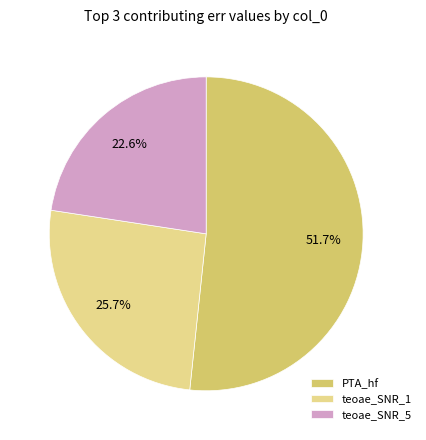

Is the sum of teoae_SNR_1 and PTA_hf greater than half?

Yes